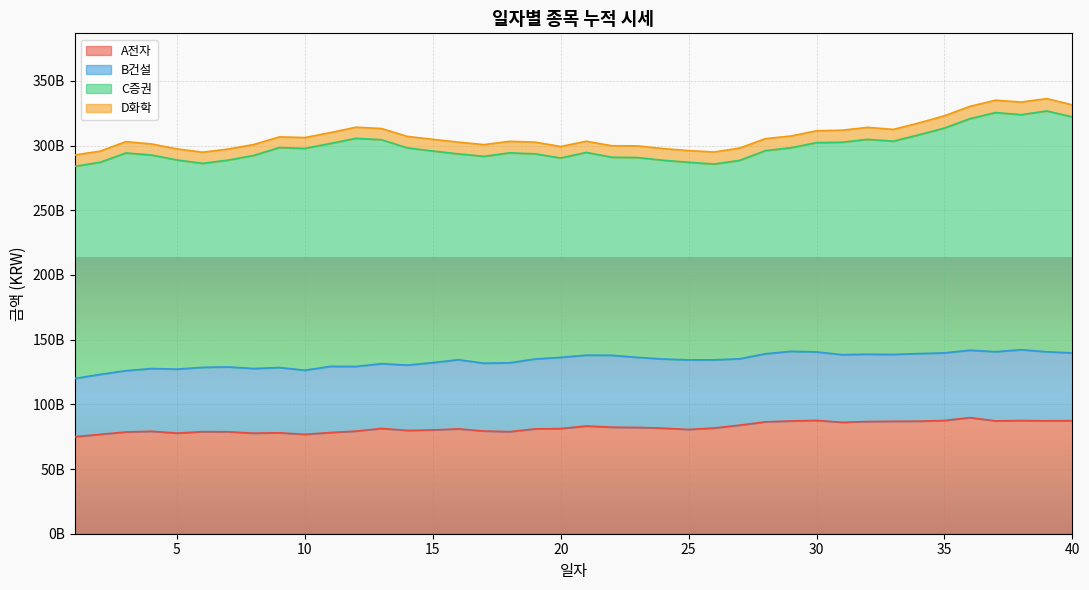

Reading left to right, transcribe all the data shown in this chart.

A전자: 1=75000000000	2=76815000000	3=78630000000	4=79215000000	5=77775000000	6=78870000000	7=78802500000	8=77737500000	9=78037500000	10=76822500000	11=78232500000	12=79335000000	13=81390000000	14=79867500000	15=80205000000	16=81060000000	17=79380000000	18=78922500000	19=81045000000	20=81292500000	21=83272500000	22=82365000000	23=82147500000	24=81577500000	25=80617500000	26=81697500000	27=83955000000	28=86490000000	29=87165000000	30=87600000000	31=86137500000	32=86730000000	33=86925000000	34=87022500000	35=87532500000	36=89767500000	37=87225000000	38=87495000000	39=87285000000	40=87405000000
B건설: 1=45000000000	2=46359000000	3=47398500000	4=48483000000	5=49464000000	6=49747500000	7=50157000000	8=49972500000	9=50431500000	10=49581000000	11=51133500000	12=49972500000	13=50071500000	14=50494500000	15=52060500000	16=53455500000	17=52452000000	18=53208000000	19=54036000000	20=55035000000	21=54765000000	22=55593000000	23=54184500000	24=53473500000	25=53775000000	26=52717500000	27=51286500000	28=52614000000	29=53833500000	30=52951500000	31=52258500000	32=52038000000	33=51678000000	34=52231500000	35=52258500000	36=52101000000	37=53487000000	38=54742500000	39=53370000000	40=52362000000
C증권: 1=164000000000	2=164000000000	3=168313200000	4=165049600000	5=161704000000	6=157669600000	7=159883600000	8=164754400000	9=170051600000	10=171462000000	11=172331200000	12=176365600000	13=173102000000	14=167936000000	15=163590000000	16=159112800000	17=159900000000	18=162294400000	19=158571600000	20=154143600000	21=156734800000	22=153077600000	23=154471600000	24=153668000000	25=152749600000	26=151388400000	27=153389200000	28=157046400000	29=157374400000	30=161786000000	31=164246000000	32=166099200000	33=164852800000	34=169100400000	35=173807200000	36=178989600000	37=184860800000	38=181695600000	39=186172800000	40=182450000000
D화학: 1=8800000000	2=8573840000	3=8728720000	4=8567680000	5=8536880000	6=8657440000	7=8501680000	8=8410160000	9=8230640000	10=8390800000	11=8403120000	12=8579120000	13=8648640000	14=8857200000	15=9020000000	16=9094800000	17=9056960000	18=8913520000	19=9064880000	20=8866880000	21=8639840000	22=8869520000	23=9007680000	24=9007680000	25=9025280000	26=9280480000	27=9525120000	28=9247920000	29=9071920000	30=9152000000	31=9264640000	32=9277840000	33=9087760000	34=9185440000	35=9477600000	36=9545360000	37=9540960000	38=9776800000	39=9532160000	40=9295440000